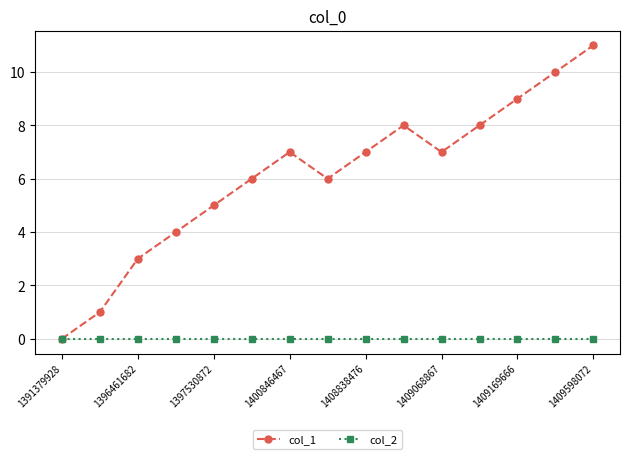

Does the chart display data point markers on the line(s)?

Yes